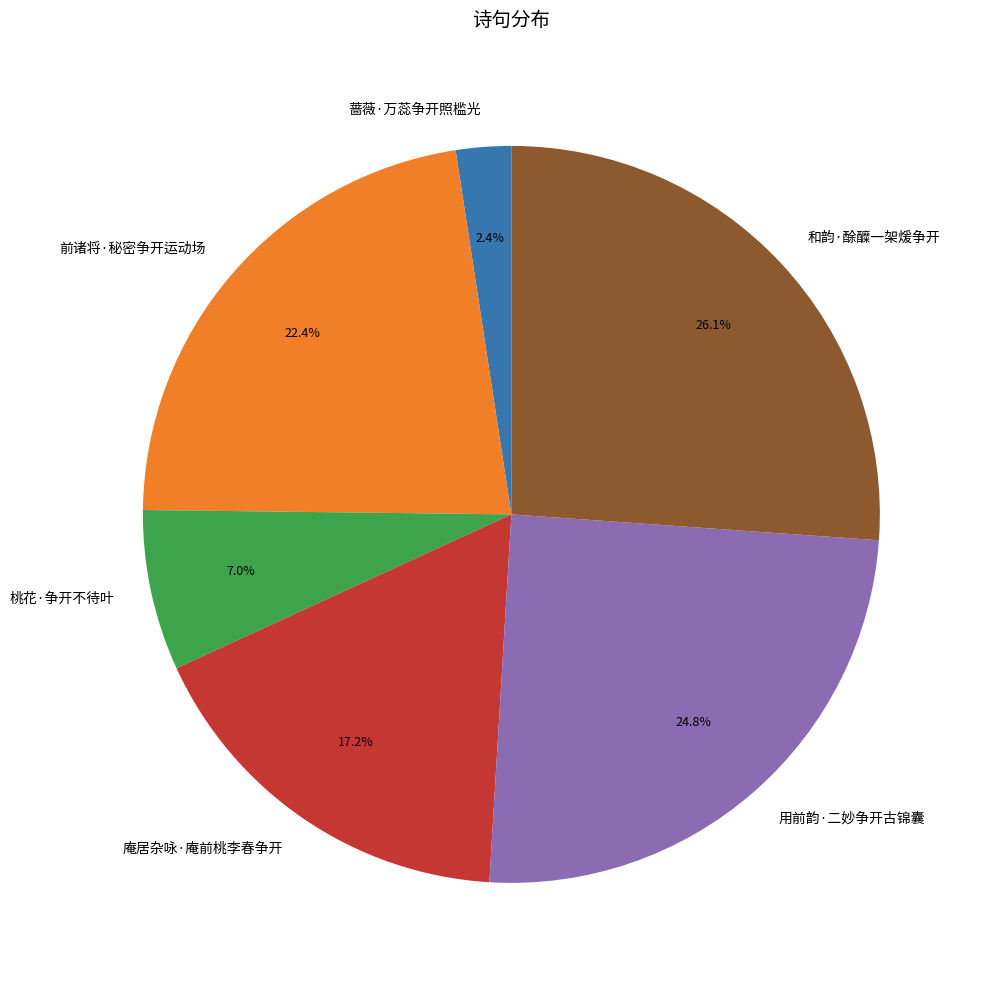

Is it true that 蔷薇·万蕊争开照槛光 is 2% of the pie?

True